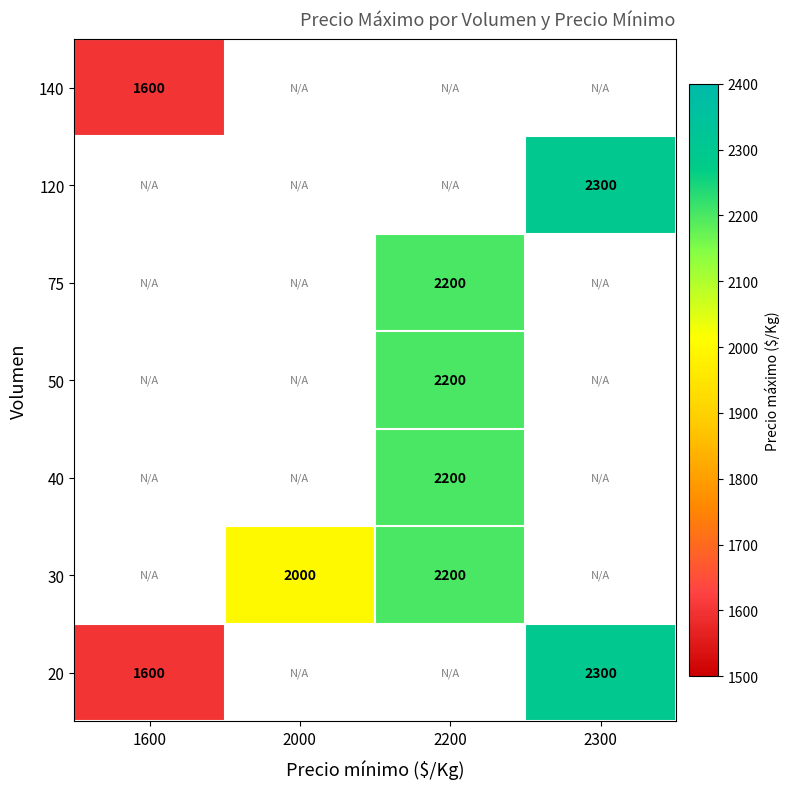

The value of 50 at 2200 is 1338. True or false?

False